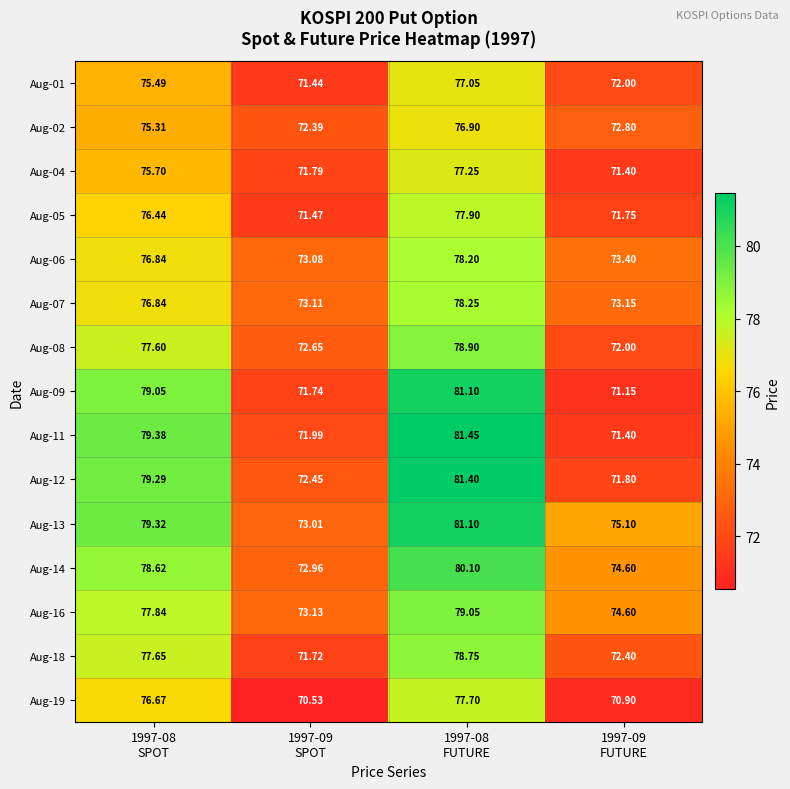

Reading left to right, what are all the values shown in this chart?

Aug-01: 1997-08
SPOT=75.5	1997-09
SPOT=71.4	1997-08
FUTURE=77.0	1997-09
FUTURE=72.0
Aug-02: 1997-08
SPOT=75.3	1997-09
SPOT=72.4	1997-08
FUTURE=76.9	1997-09
FUTURE=72.8
Aug-04: 1997-08
SPOT=75.7	1997-09
SPOT=71.8	1997-08
FUTURE=77.2	1997-09
FUTURE=71.4
Aug-05: 1997-08
SPOT=76.4	1997-09
SPOT=71.5	1997-08
FUTURE=77.9	1997-09
FUTURE=71.8
Aug-06: 1997-08
SPOT=76.8	1997-09
SPOT=73.1	1997-08
FUTURE=78.2	1997-09
FUTURE=73.4
Aug-07: 1997-08
SPOT=76.8	1997-09
SPOT=73.1	1997-08
FUTURE=78.2	1997-09
FUTURE=73.2
Aug-08: 1997-08
SPOT=77.6	1997-09
SPOT=72.7	1997-08
FUTURE=78.9	1997-09
FUTURE=72.0
Aug-09: 1997-08
SPOT=79.0	1997-09
SPOT=71.7	1997-08
FUTURE=81.1	1997-09
FUTURE=71.2
Aug-11: 1997-08
SPOT=79.4	1997-09
SPOT=72.0	1997-08
FUTURE=81.5	1997-09
FUTURE=71.4
Aug-12: 1997-08
SPOT=79.3	1997-09
SPOT=72.5	1997-08
FUTURE=81.4	1997-09
FUTURE=71.8
Aug-13: 1997-08
SPOT=79.3	1997-09
SPOT=73.0	1997-08
FUTURE=81.1	1997-09
FUTURE=75.1
Aug-14: 1997-08
SPOT=78.6	1997-09
SPOT=73.0	1997-08
FUTURE=80.1	1997-09
FUTURE=74.6
Aug-16: 1997-08
SPOT=77.8	1997-09
SPOT=73.1	1997-08
FUTURE=79.0	1997-09
FUTURE=74.6
Aug-18: 1997-08
SPOT=77.7	1997-09
SPOT=71.7	1997-08
FUTURE=78.8	1997-09
FUTURE=72.4
Aug-19: 1997-08
SPOT=76.7	1997-09
SPOT=70.5	1997-08
FUTURE=77.7	1997-09
FUTURE=70.9